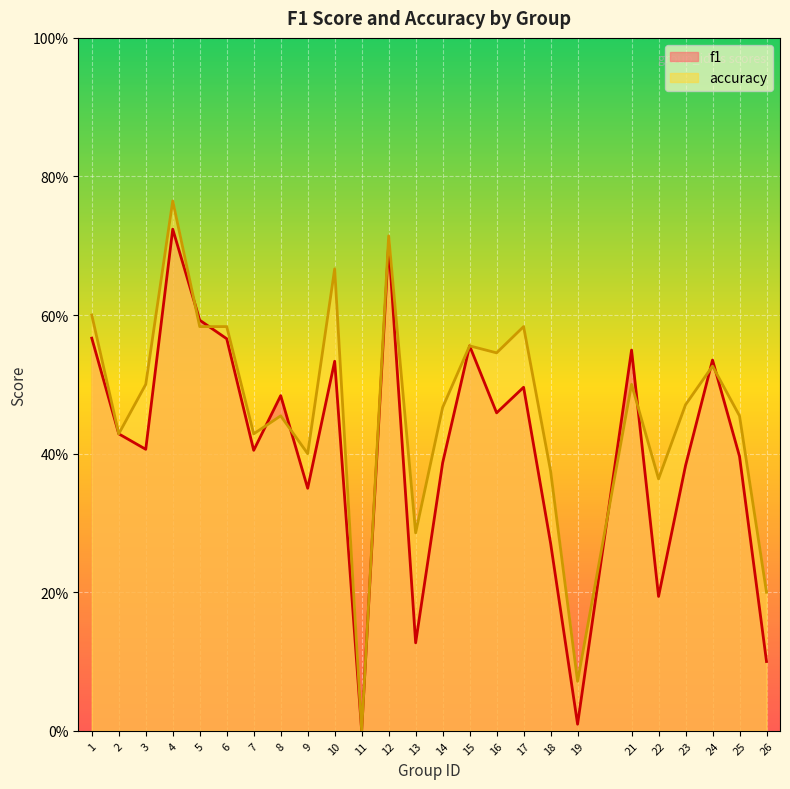

The accuracy series shows 0.3 at 25. True or false?

False